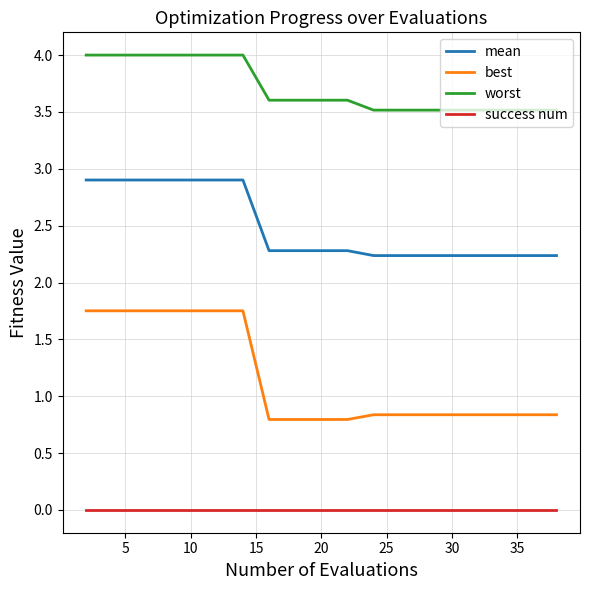

What is the highest value of the worst series?

4.0